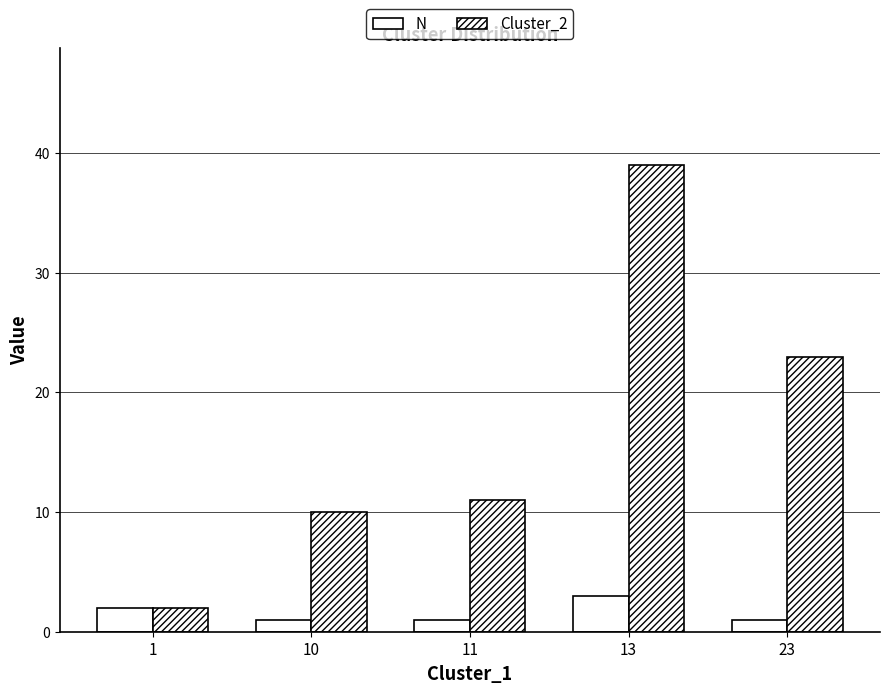

Which series has the widest spread of values?

Cluster_2